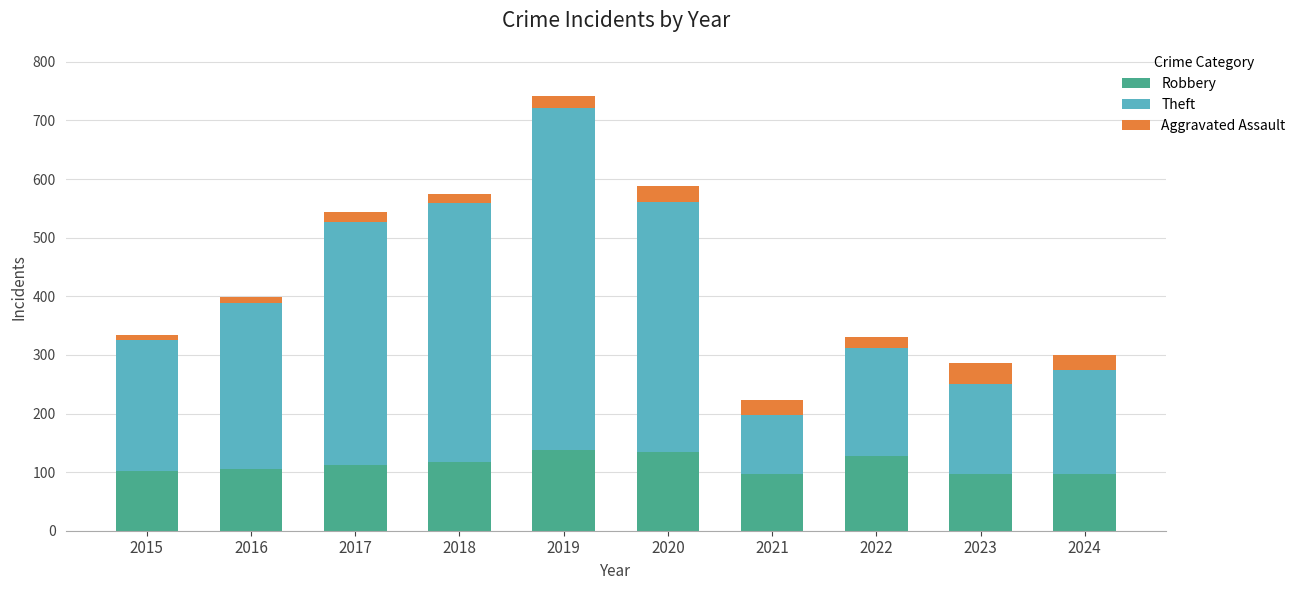

At which category is the sum across all series the highest?

2019